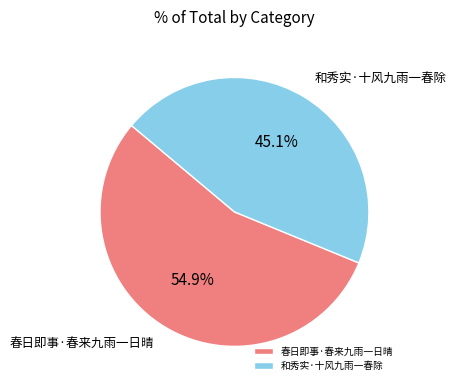

To the nearest percent, what is the average slice percentage?

50%